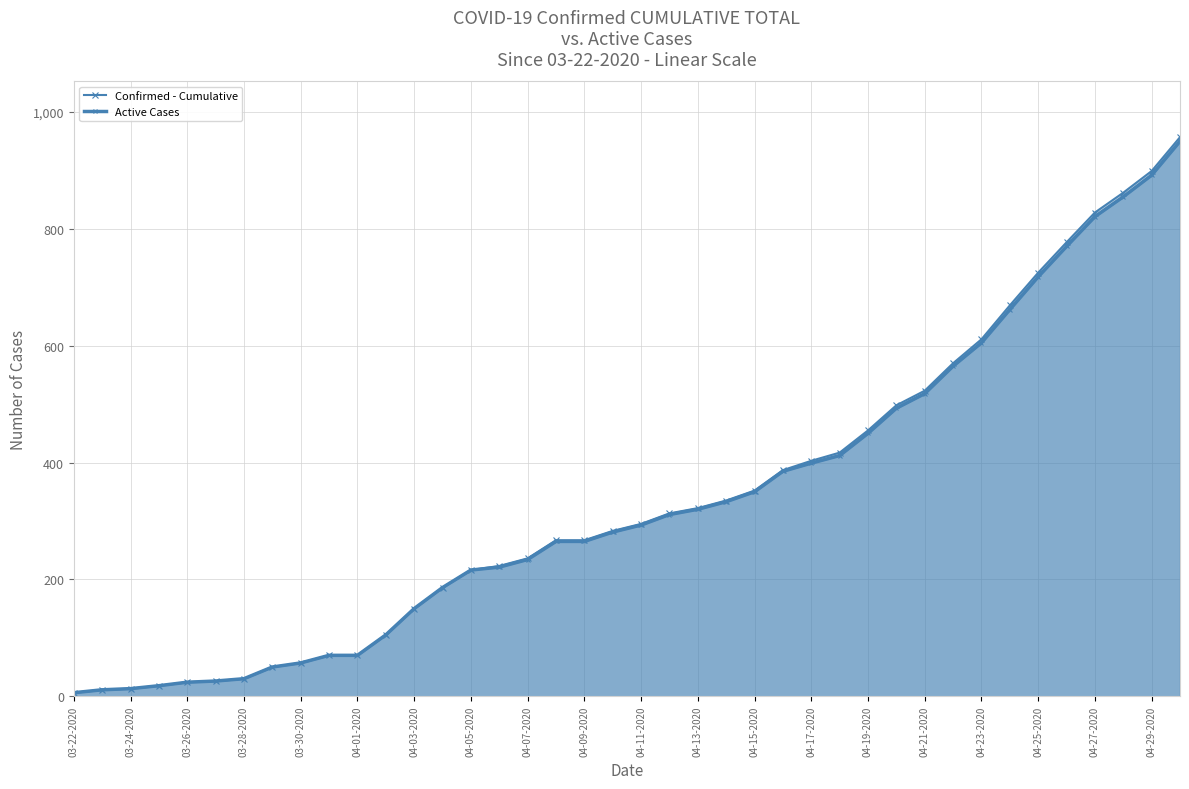

How many series are shown in this chart?

2